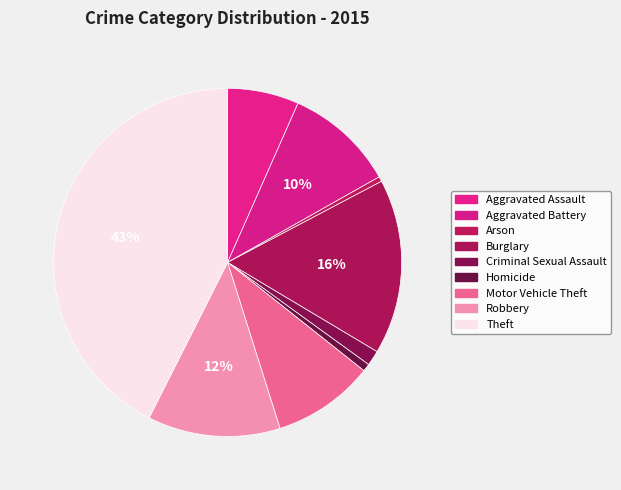

Which has a higher value, Motor Vehicle Theft or Arson?

Motor Vehicle Theft